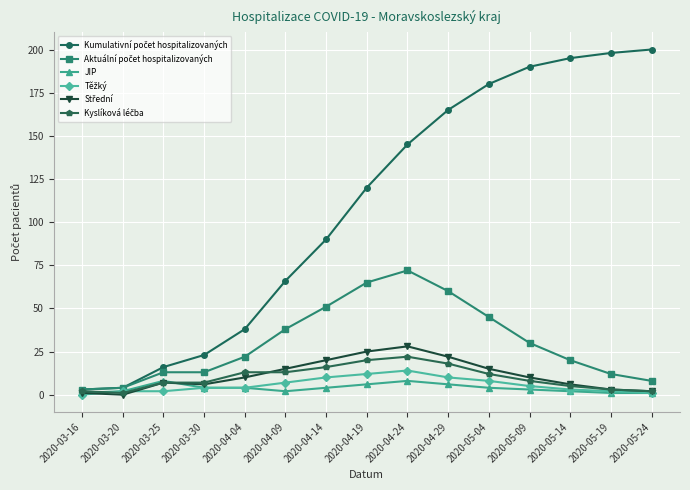

What is the total value across all series at 2020-04-19?

248